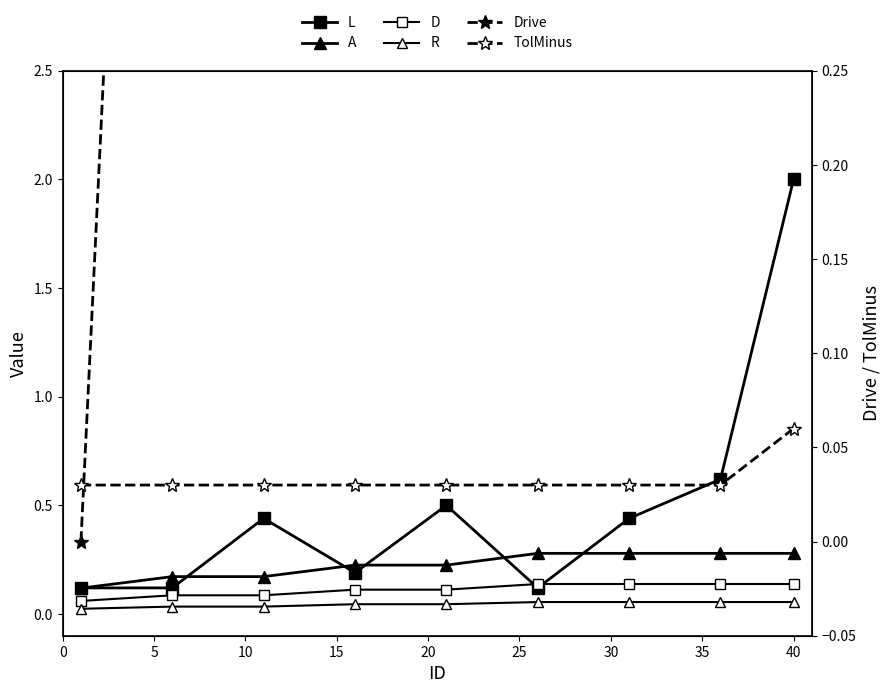

What is the difference between the maximum and minimum values in the Drive series?

2.0